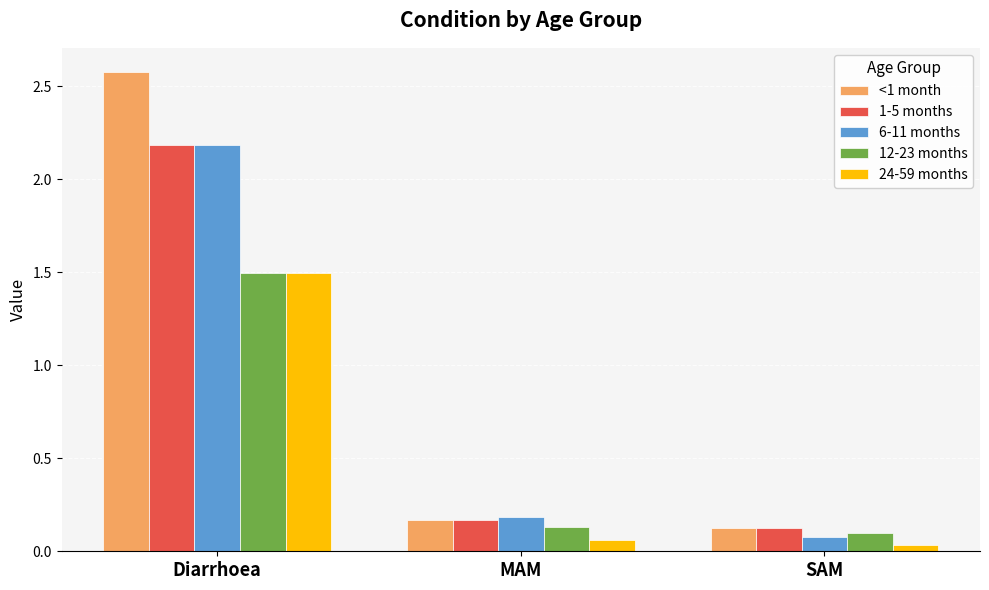

Is it true that 12-23 months equals 0.1 at MAM?

True